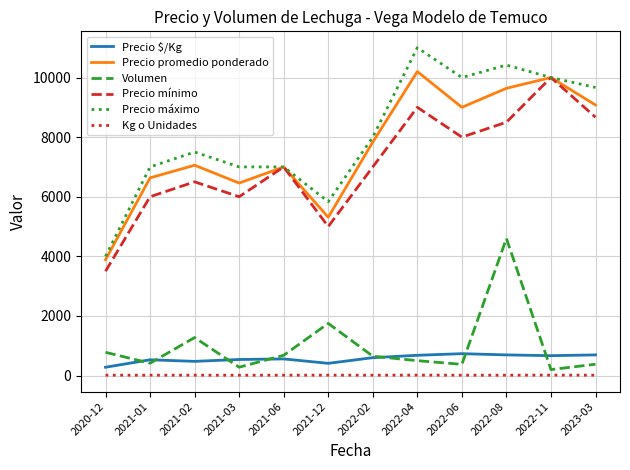

True or false: Volumen and Precio mínimo intersect in this chart.

False